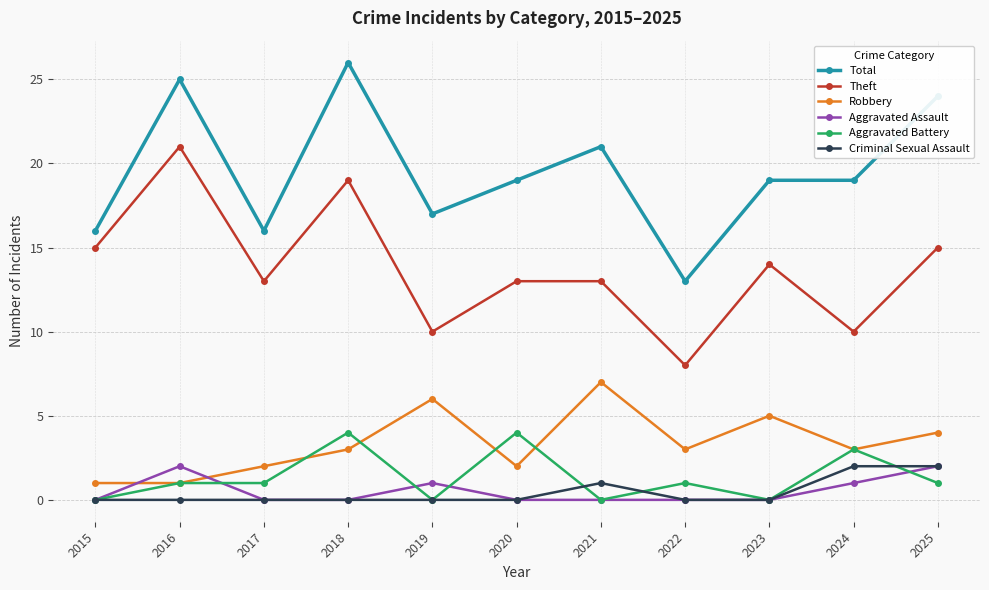

How many lines are shown in the chart?

6